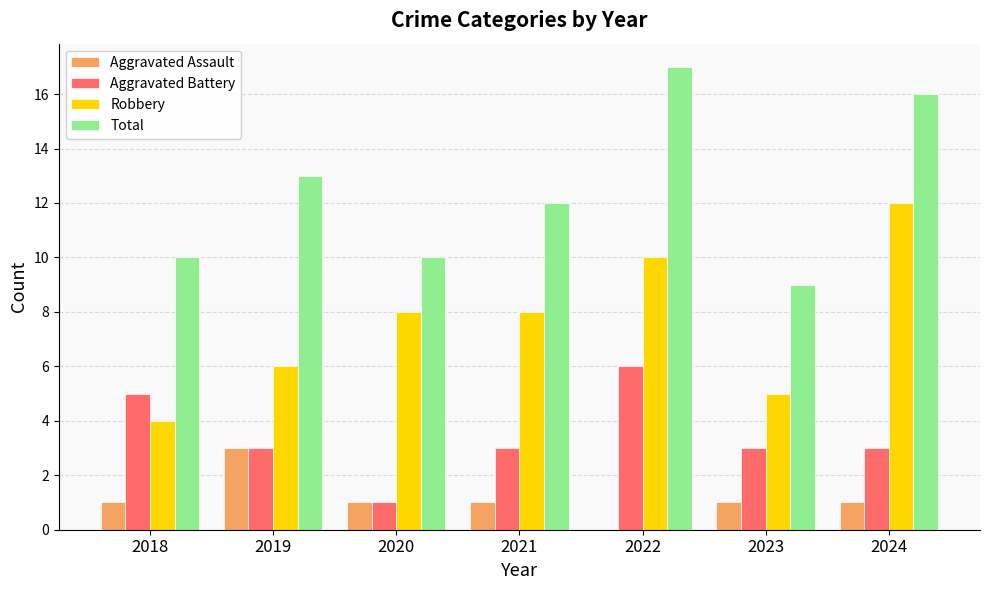

What is the average value of the Aggravated Assault series?

1